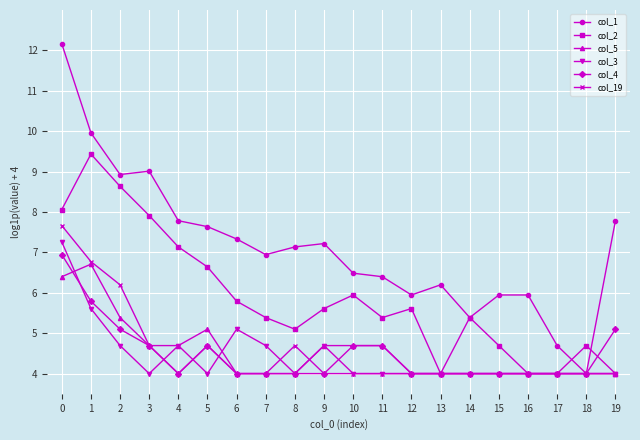

What is the total value across all series at 0?

48.5